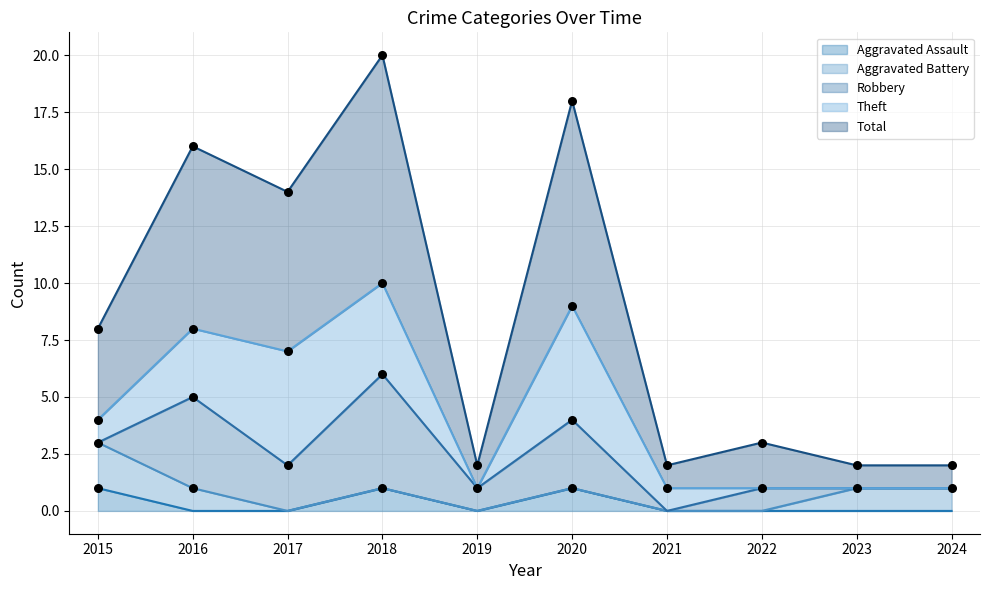

Which series reaches the maximum Y coordinate?

Total